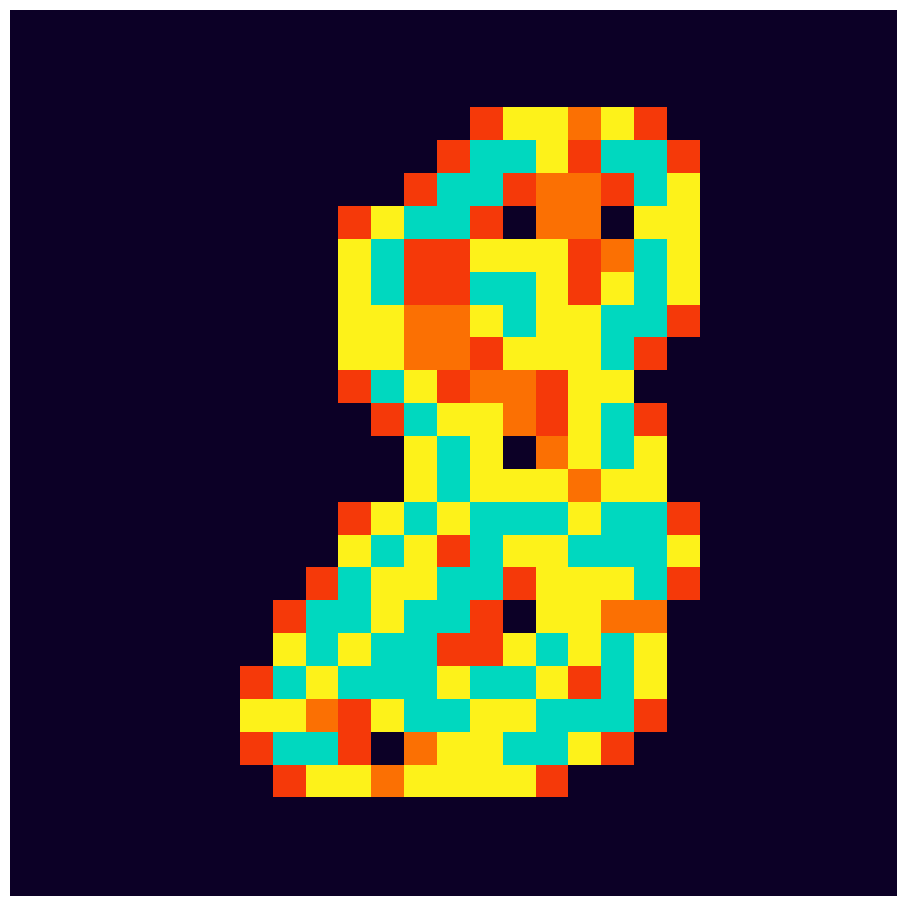

What is the greatest value displayed?

2.0